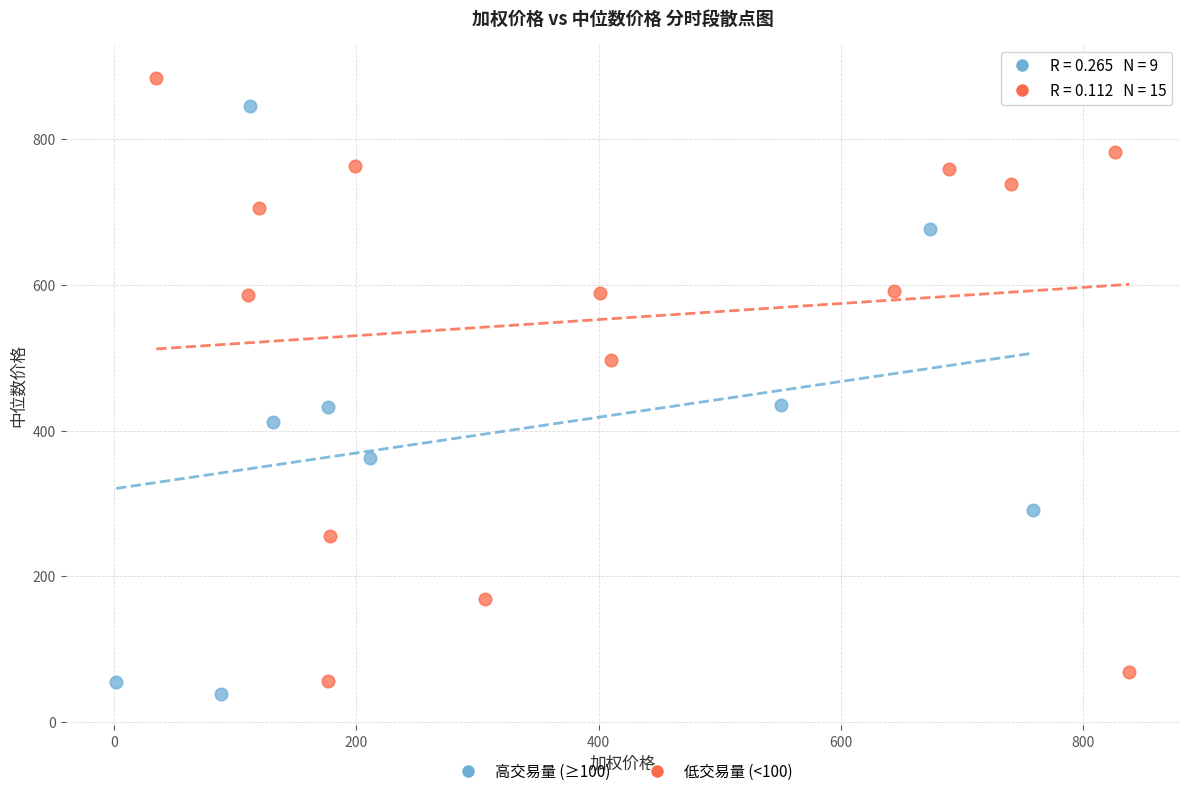

Which series has the largest Y range (max minus min)?

低交易量 (<100)